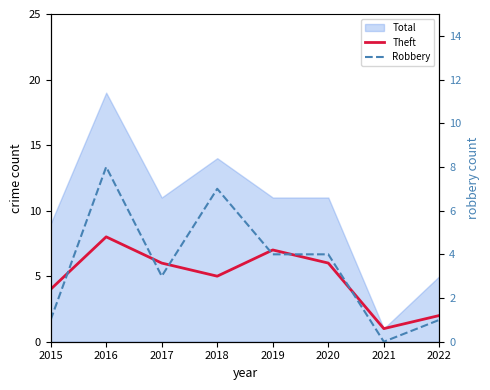

Where is Robbery nearest to the value 4?

2019